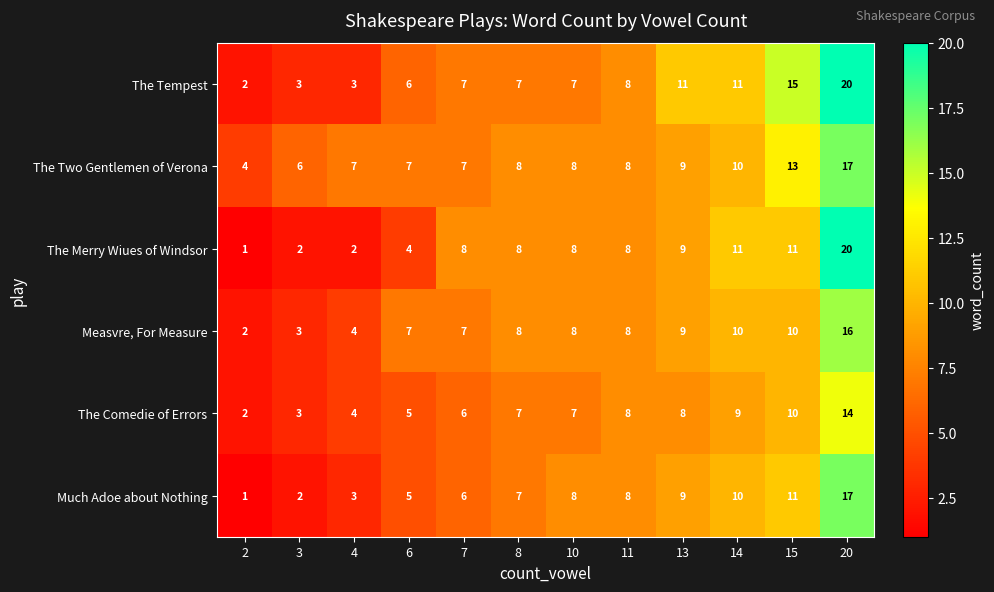

Between 2 and 13, which series saw the biggest shift?

The Tempest